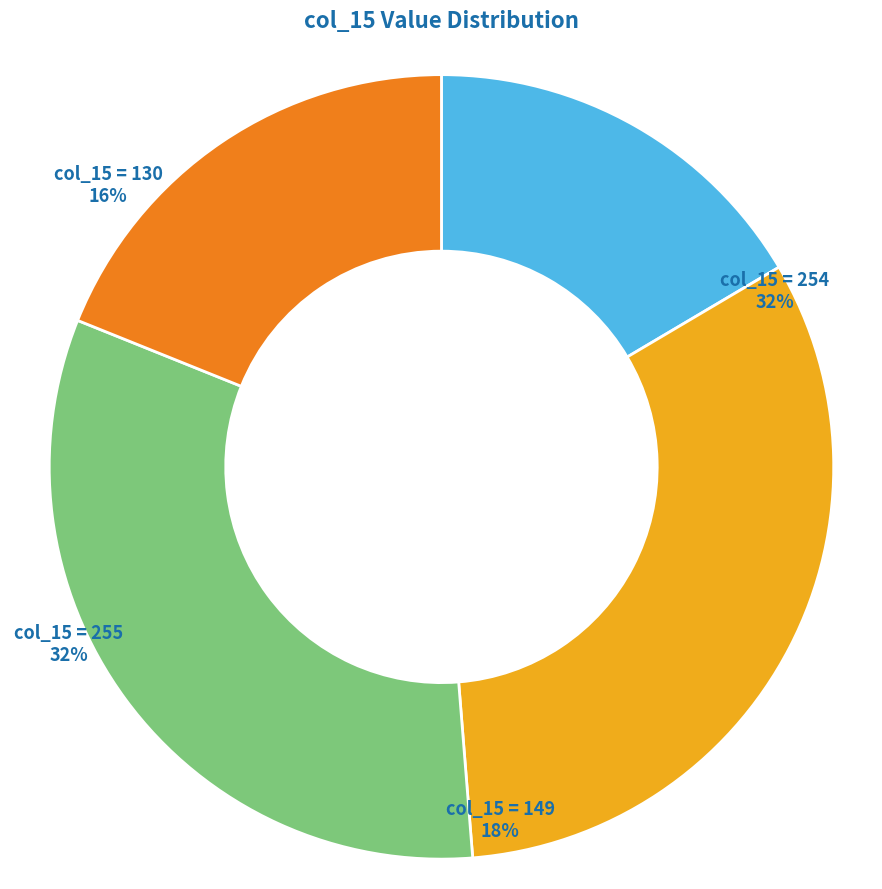

Combined, what portion of the pie is Row 5 col_15 and Row 23 col_15?

54.6%